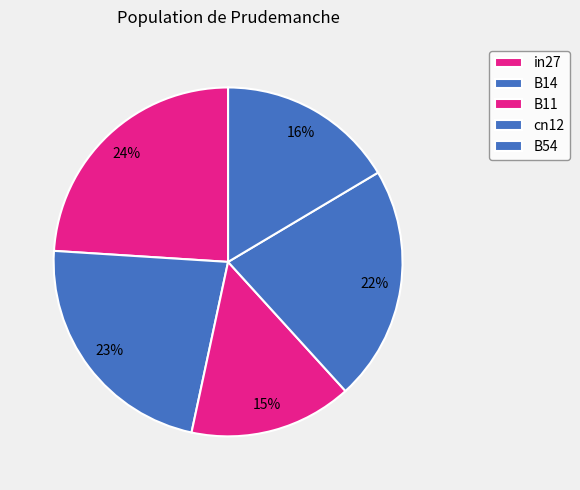

What percentage is the cn12 slice, to the nearest percent?

22%